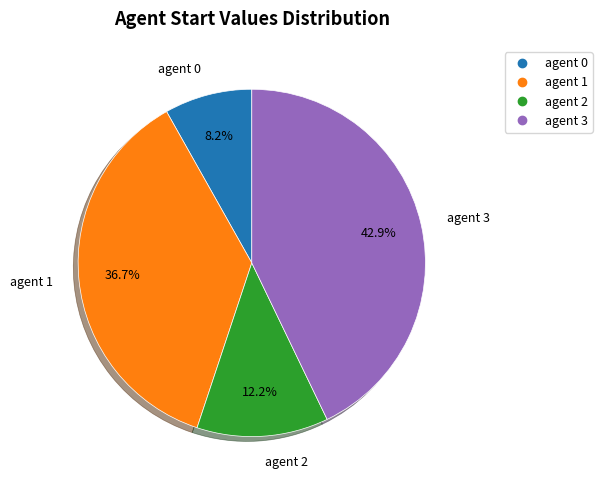

Is there a majority slice in this chart?

No